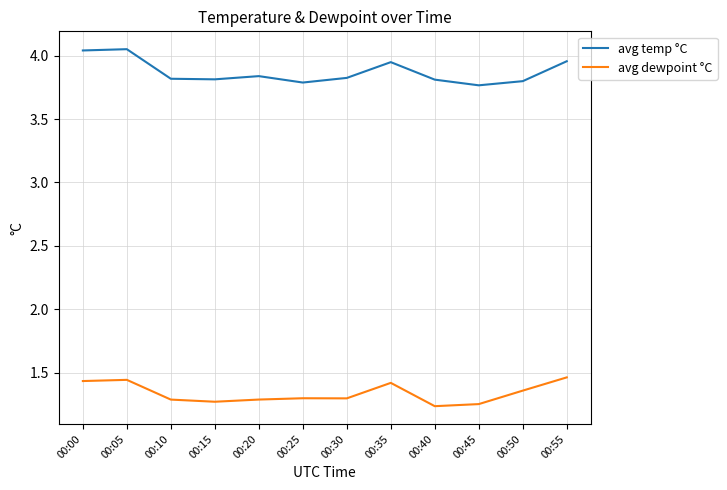

Count the number of categories in the chart.

12